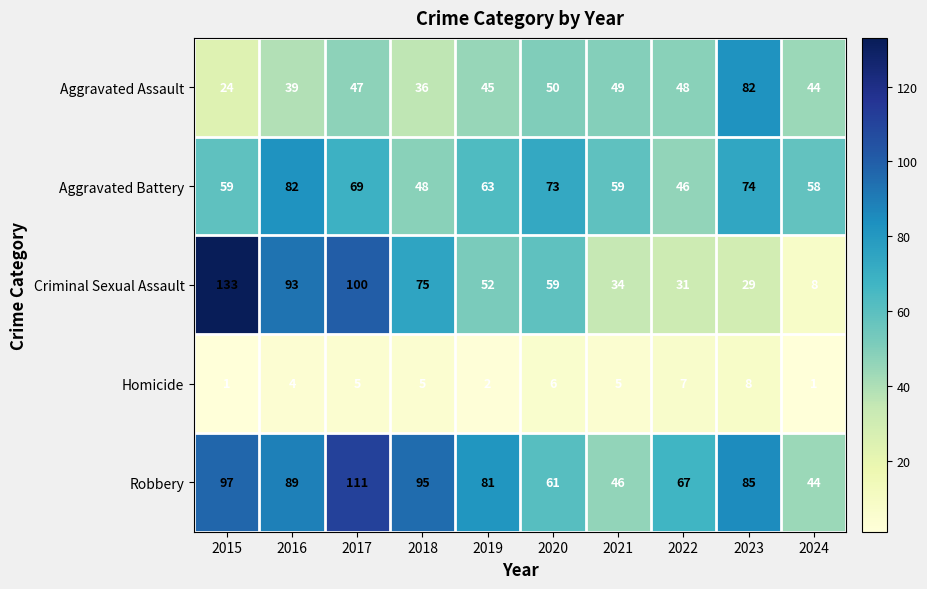

At 2021, list the series in order from smallest to largest.

Homicide, Criminal Sexual Assault, Robbery, Aggravated Assault, Aggravated Battery